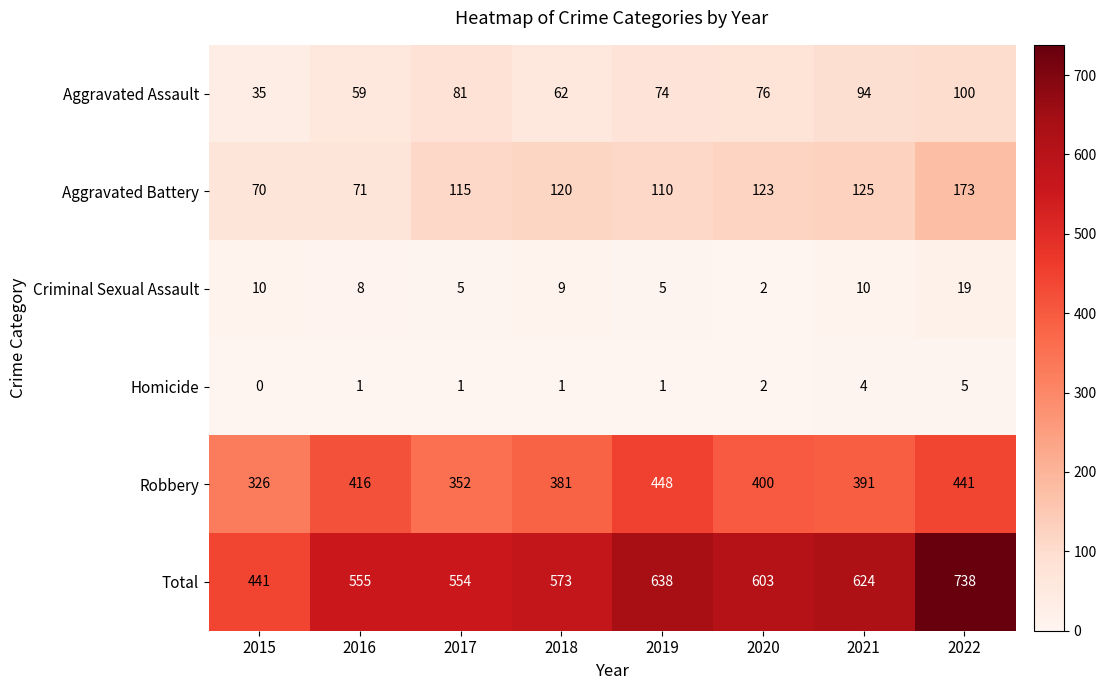

What is the difference between the highest and lowest values at 2016?

554